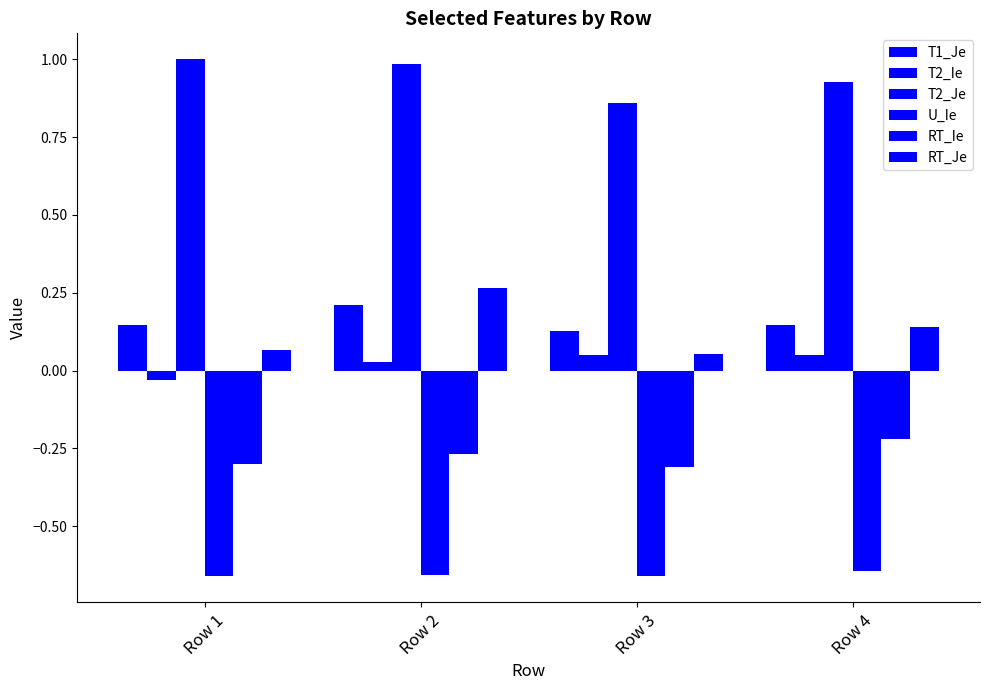

Between Row 2 and Row 3, which series saw the biggest shift?

RT_Je